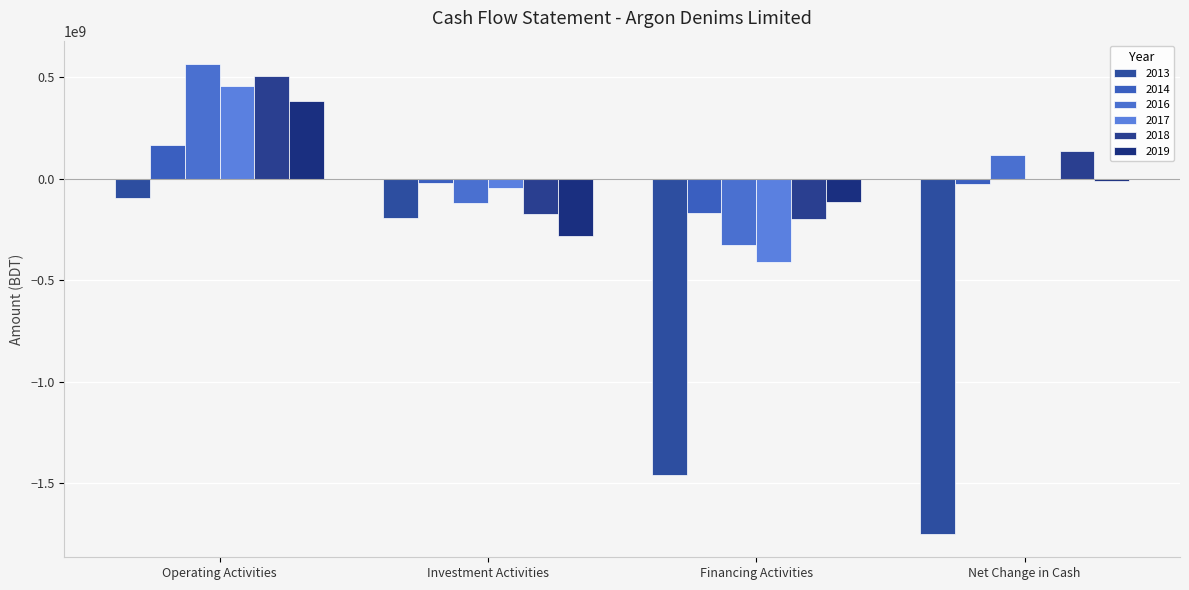

What is the total value across all series at Financing Activities?

-2677467899